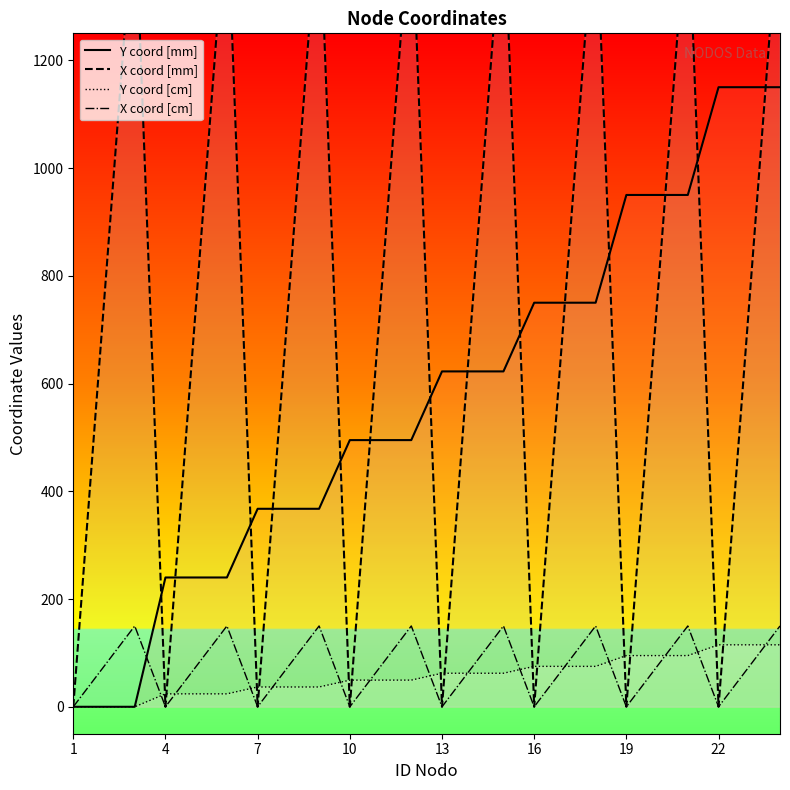

In X coord [mm], how many points are lower than both neighbors (excluding endpoints)?

7